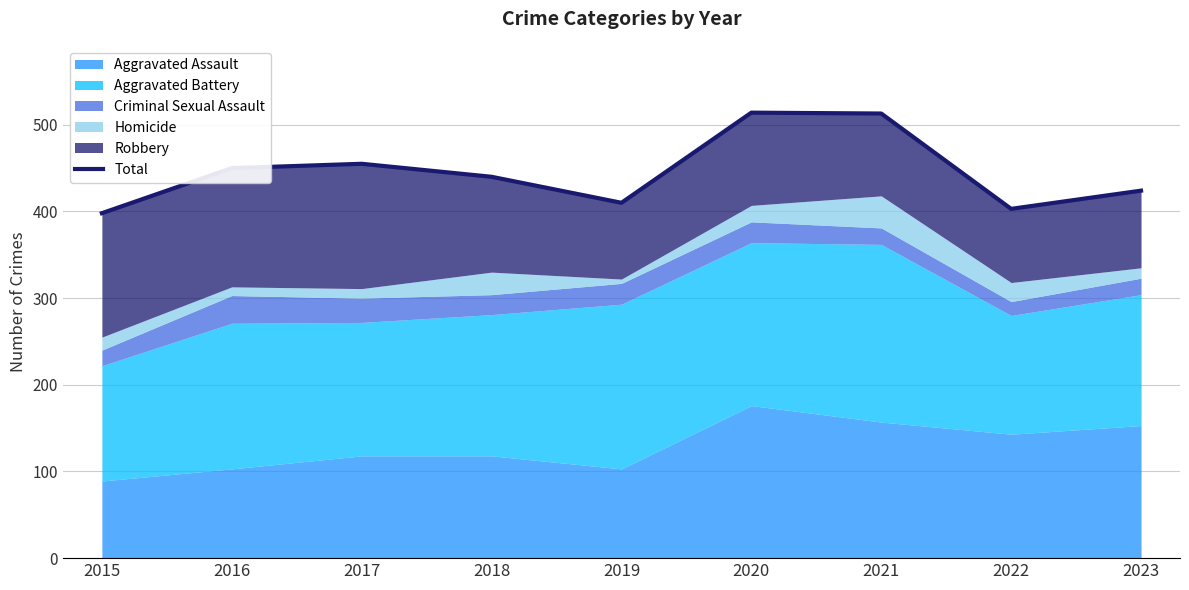

Does the chart have visible grid lines?

Yes